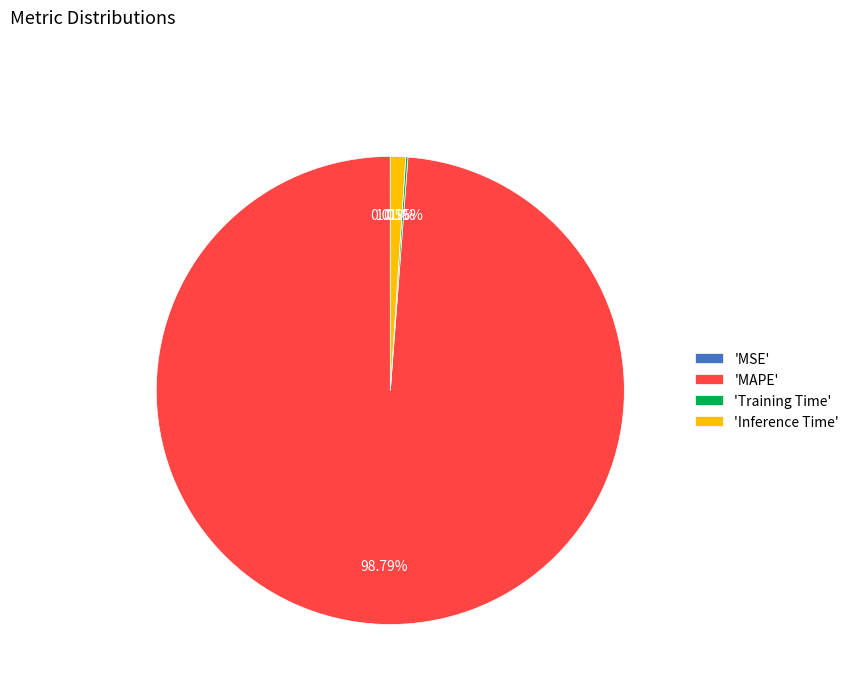

What is the largest slice in the pie chart?

'MAPE'